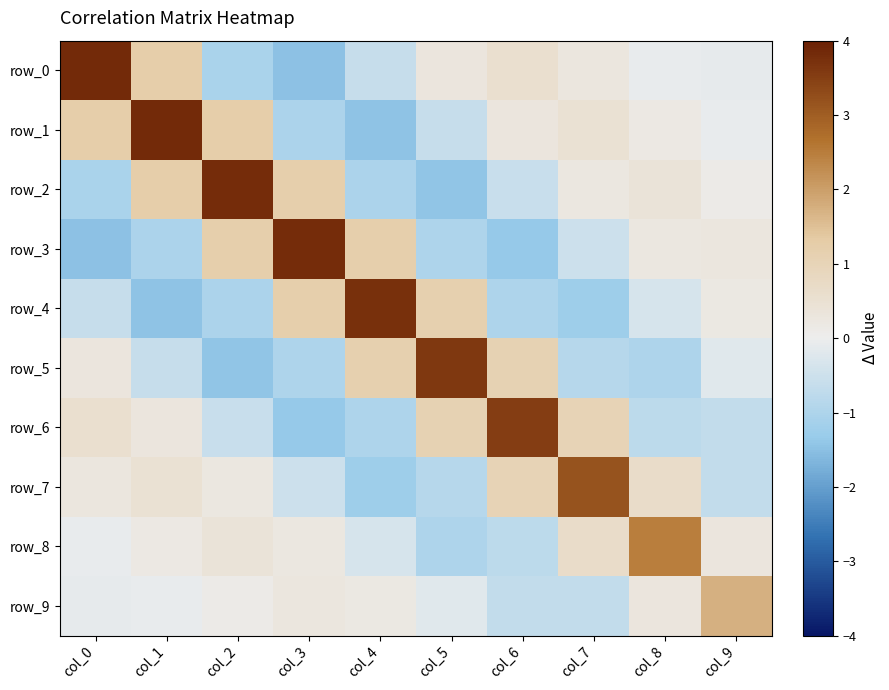

What is the difference between the row_1 values at col_7 and col_8?

0.3